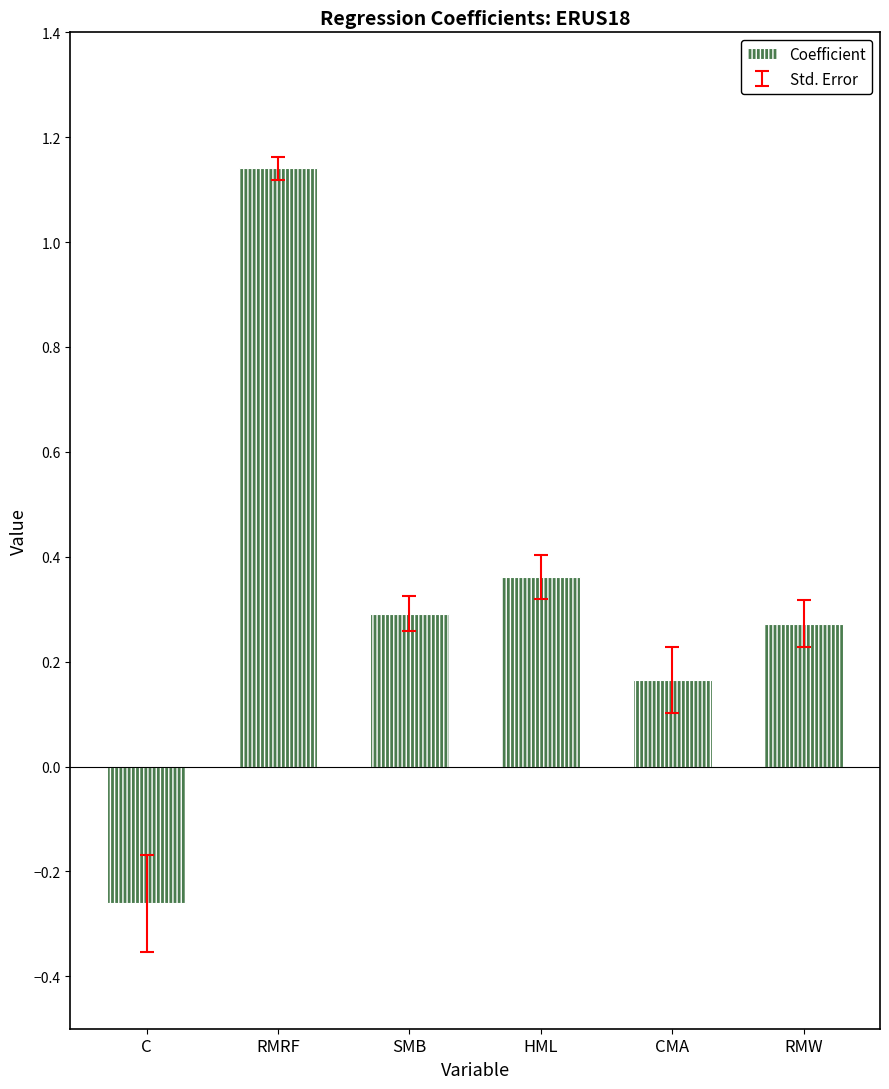

Where is the data nearest to the value 0?

CMA